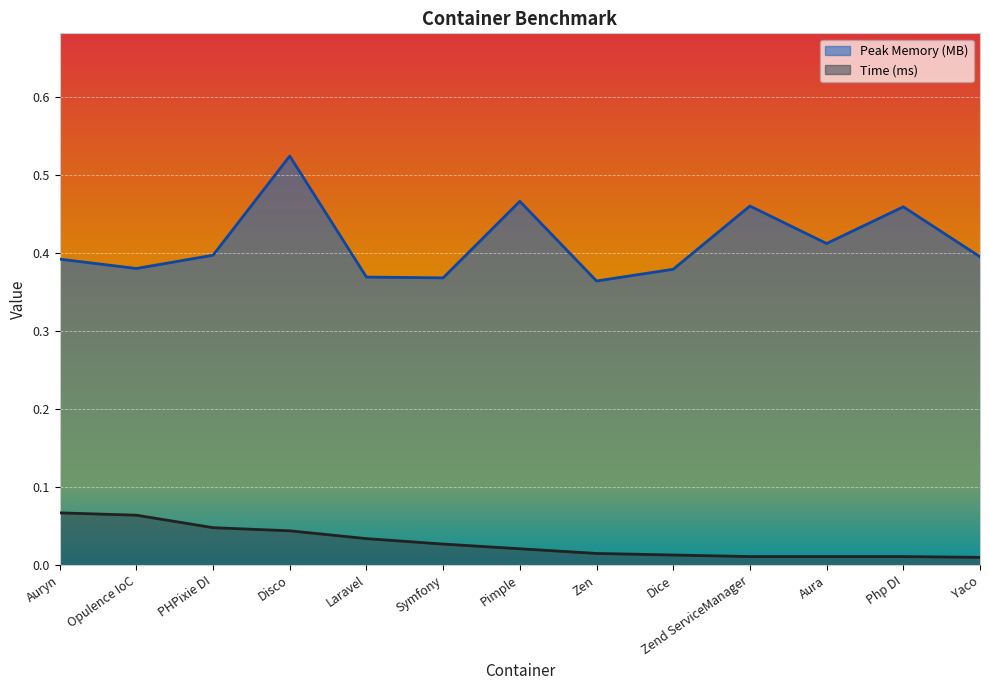

True or false: Peak Memory (MB) and Time (ms) intersect in this chart.

False